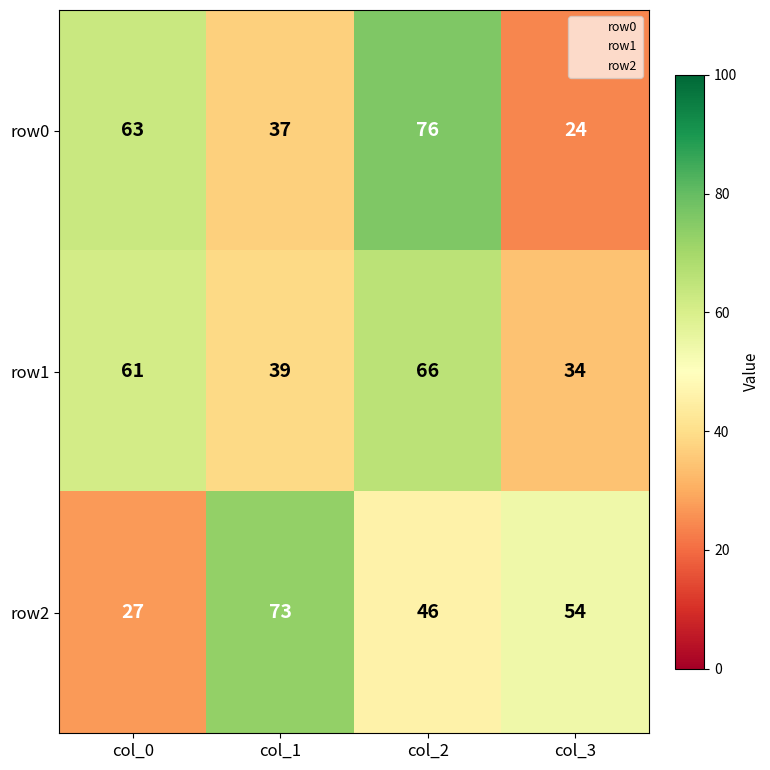

At which category is the sum across all series the highest?

col_2